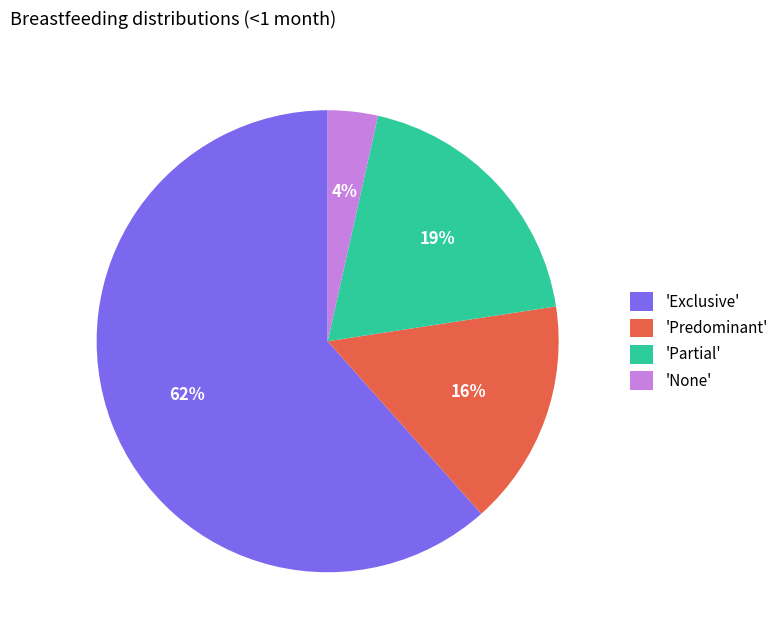

Rank the categories by value from lowest to highest.

'None', 'Predominant', 'Partial', 'Exclusive'